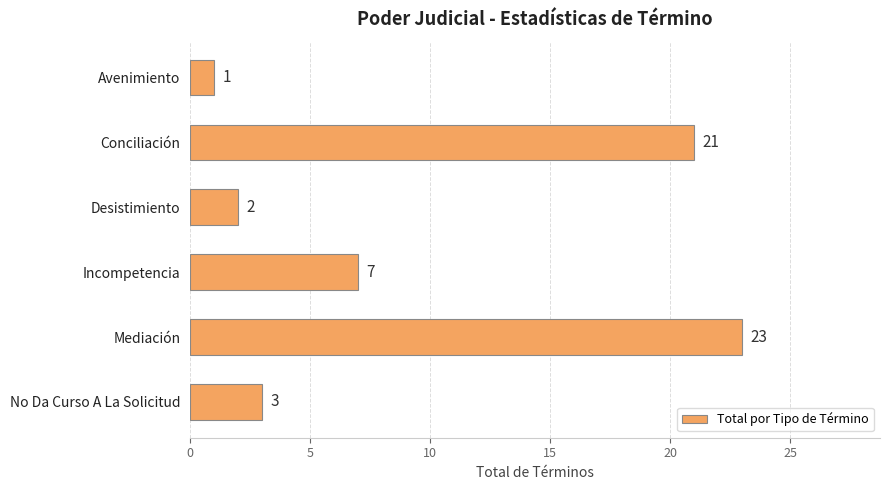

Between Avenimiento and Conciliación, which is larger?

Conciliación